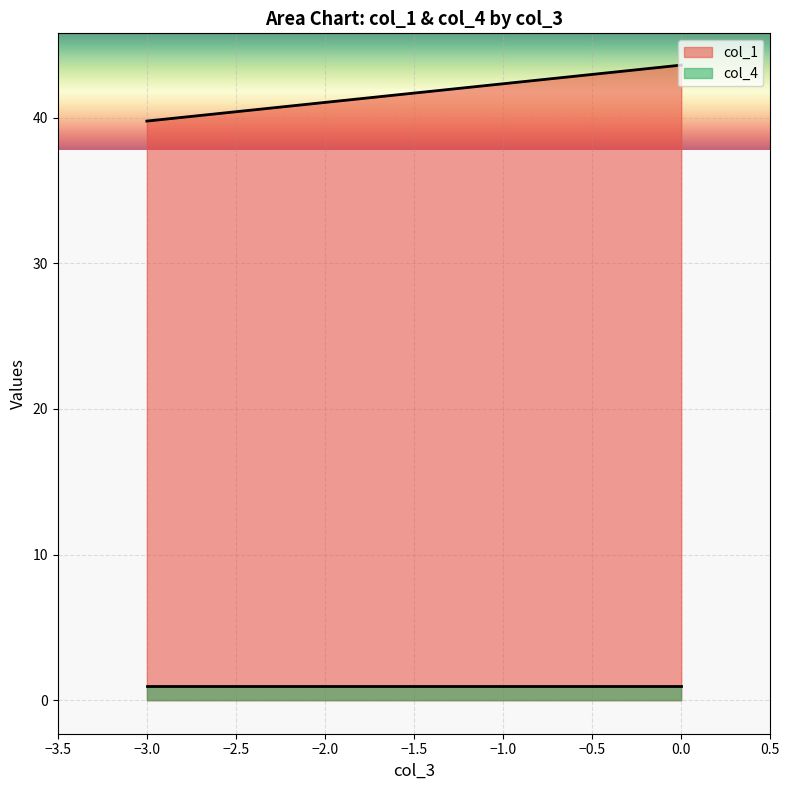

What position from the left is 0.0?

2